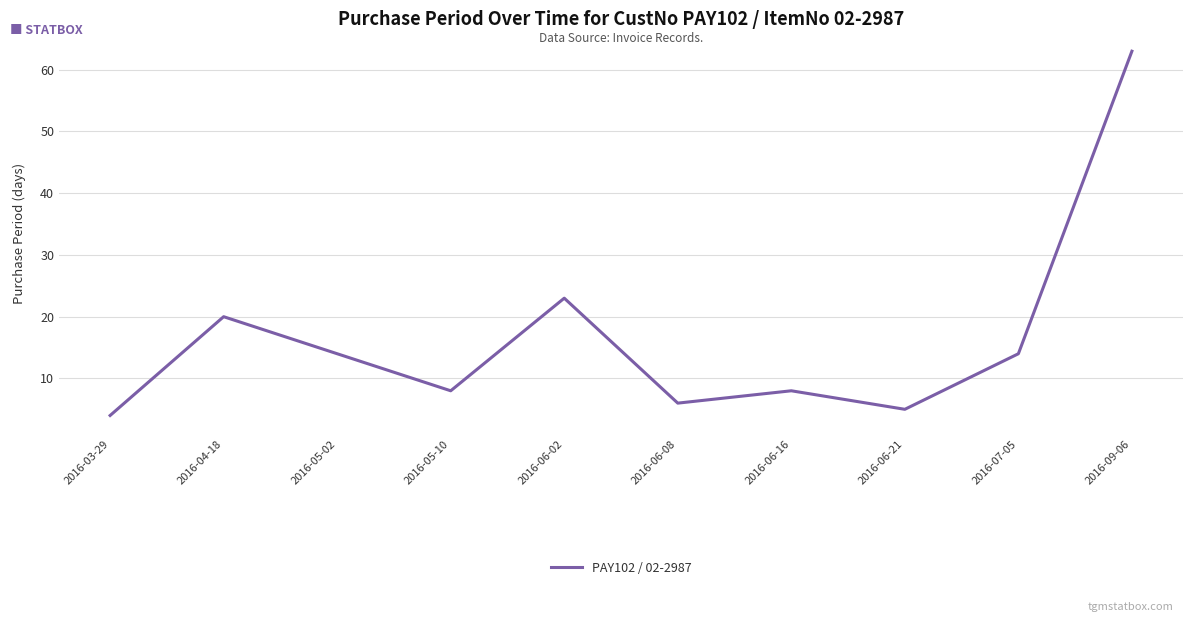

How many interior local peaks (higher than both neighbors) does the data have?

3